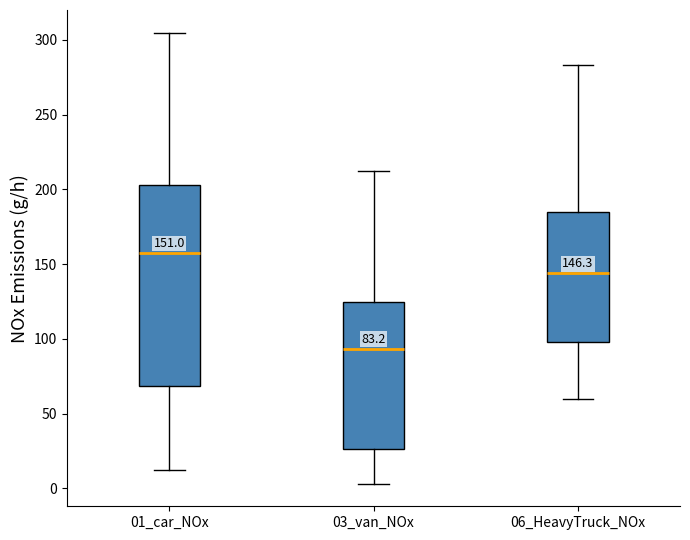

Comparing the boxes themselves (not the whiskers), which one is the tallest?

01_car_NOx